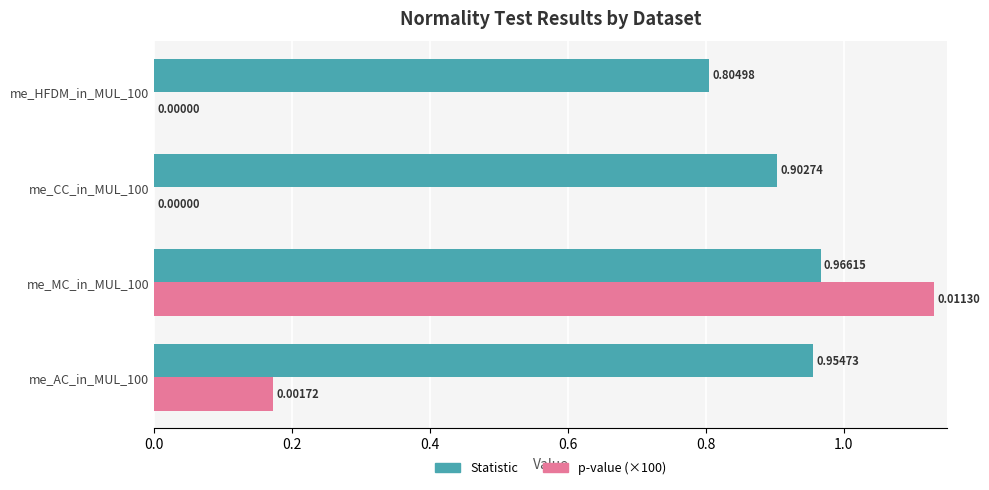

What is the sum of the p-value (×100) values at me_AC_in_MUL_100 and me_MC_in_MUL_100?

1.3